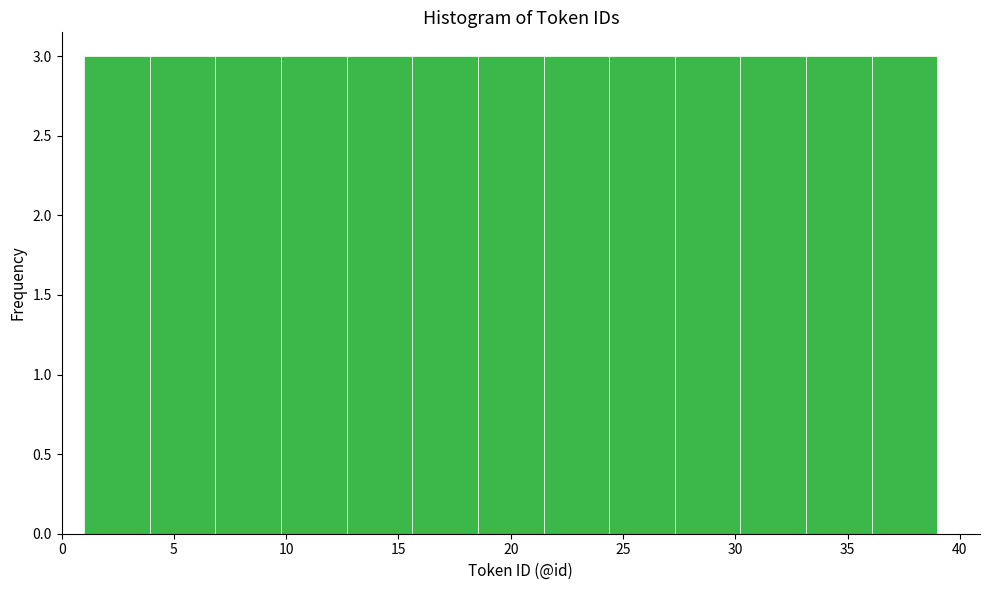

How tall is the bar that spans 7.0 to 10.0 on the x-axis? Neither the bar edges nor the heights are printed on the chart, so give them approximately, as read against the axes.

3